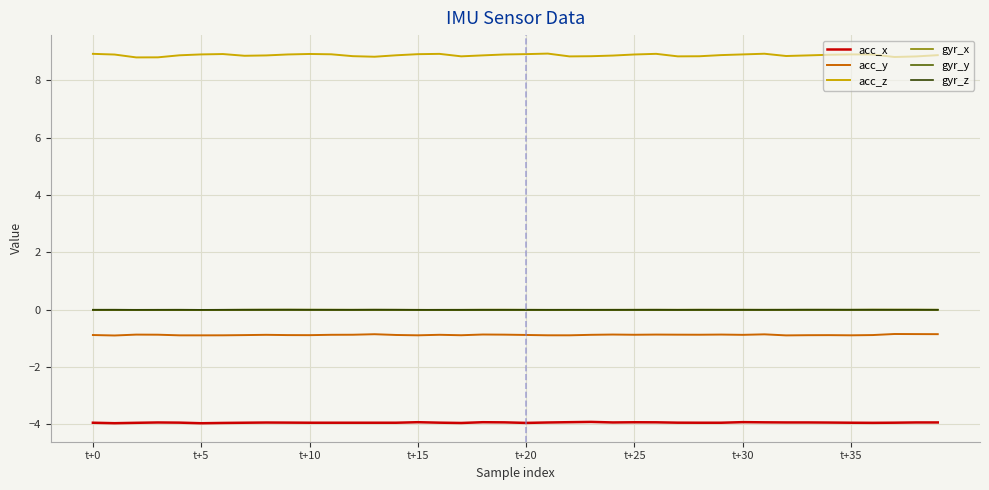

True or false: gyr_z and acc_z intersect in this chart.

False